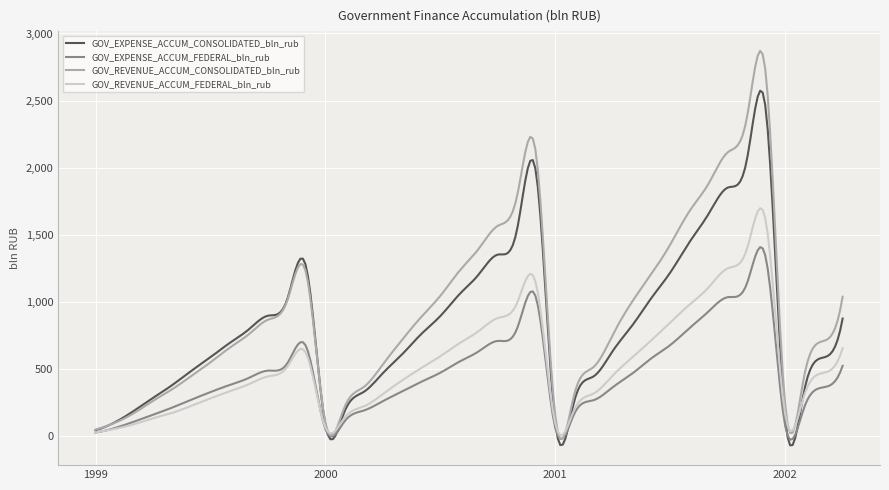

True or false: GOV_EXPENSE_ACCUM_FEDERAL_bln_rub and GOV_EXPENSE_ACCUM_CONSOLIDATED_bln_rub cross at least once.

True